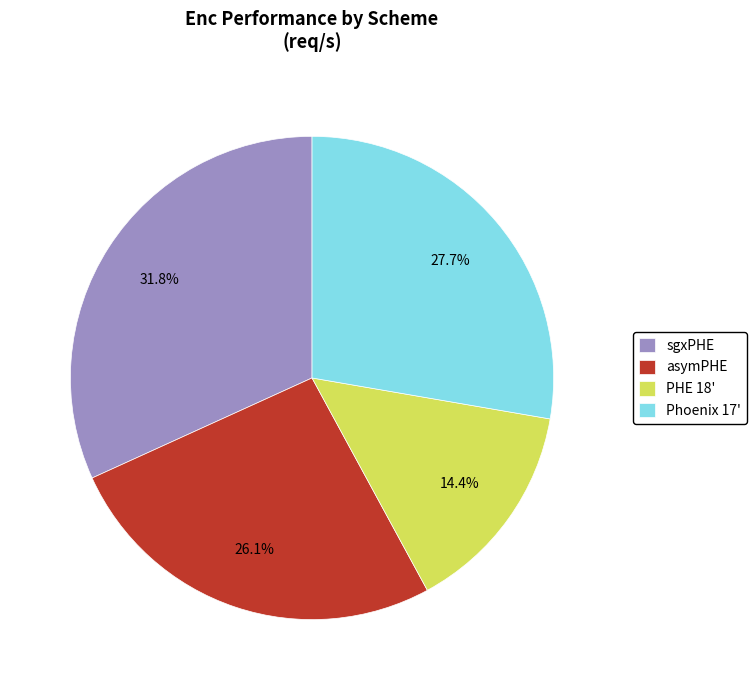

What is the smallest slice in the pie chart?

PHE 18'